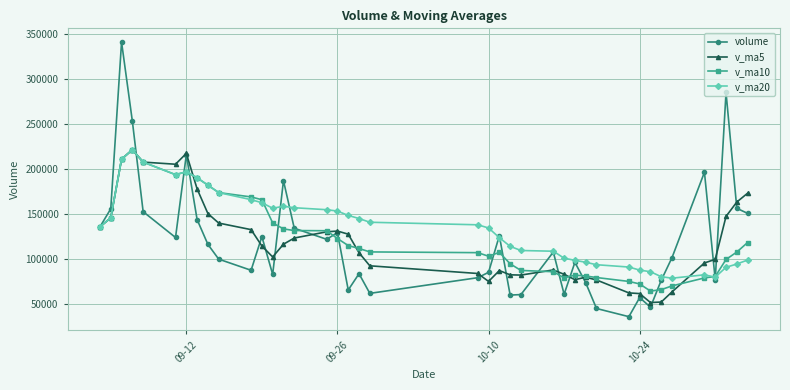

What is the value of the v_ma5 point at the 15th from the left?

122982.1